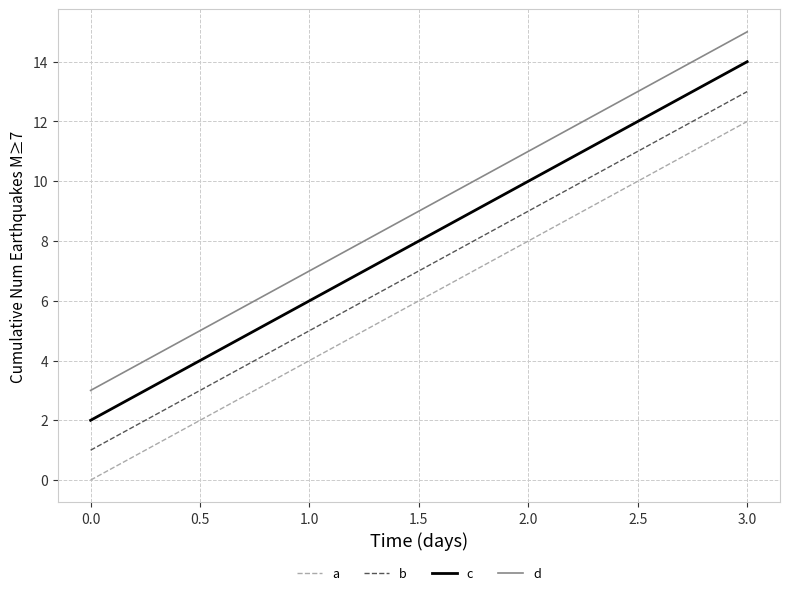

True or false: c and d intersect in this chart.

False